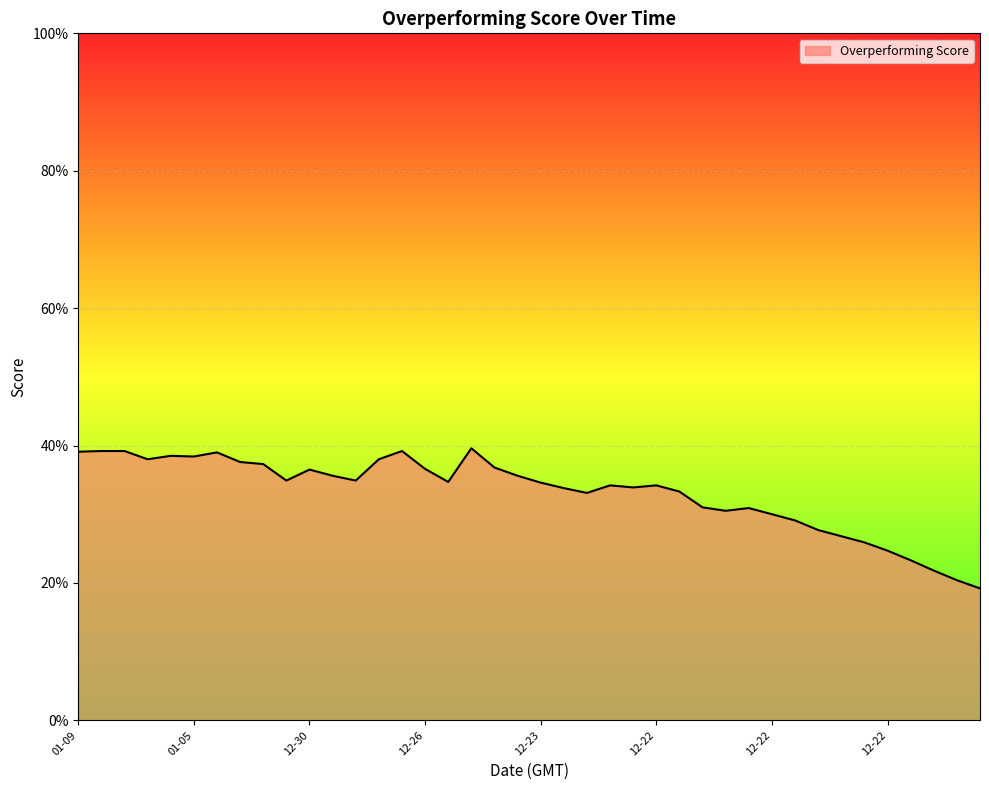

What is the greatest value displayed?

39.6